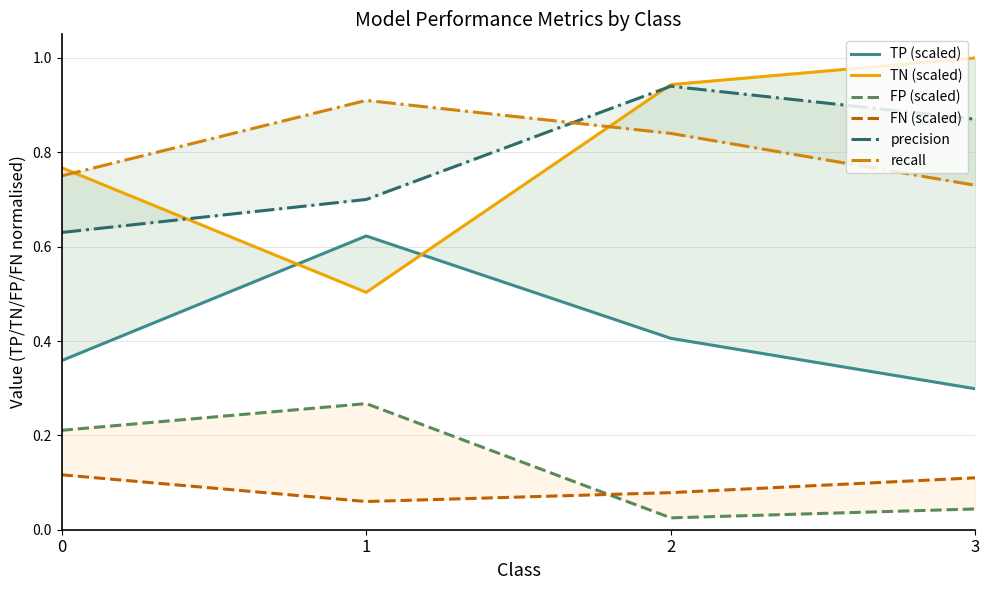

How many lines are shown in the chart?

6